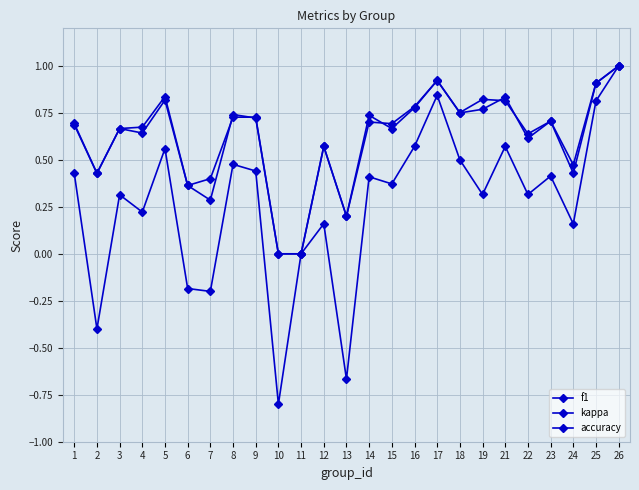

True or false: kappa and accuracy cross at least once.

False